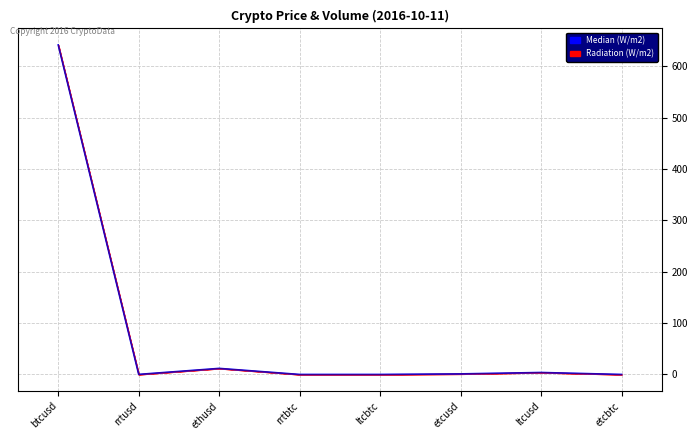

Reading left to right, extract all data points from this chart.

btcusd=641.9	rrtusd=0.1	ethusd=11.8	rrtbtc=0.0	ltcbtc=0.0	etcusd=1.1	ltcusd=3.8	etcbtc=0.0